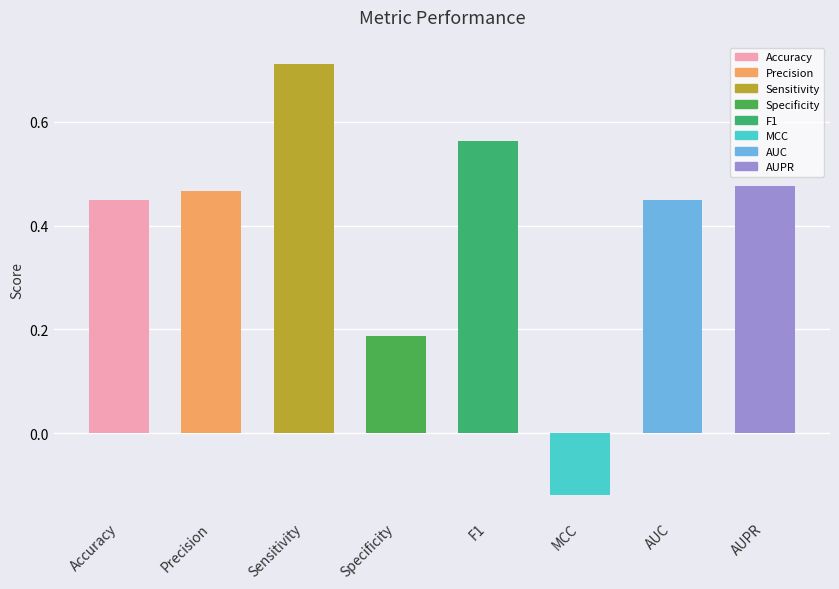

At which label does the data first exceed 0?

Accuracy